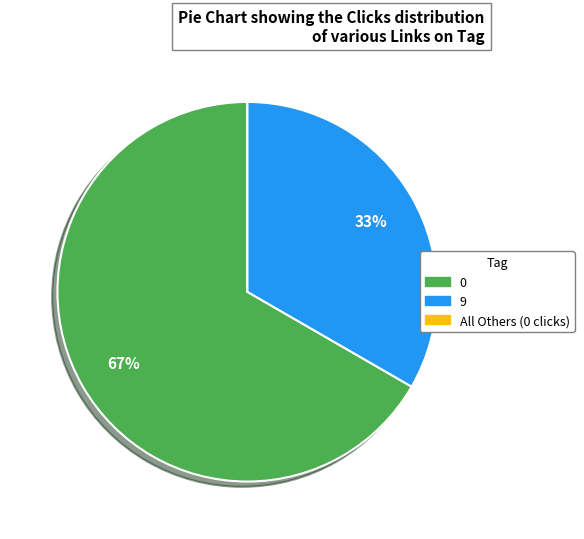

To the nearest percent, what is the difference between the largest and smallest slice percentages?

67%